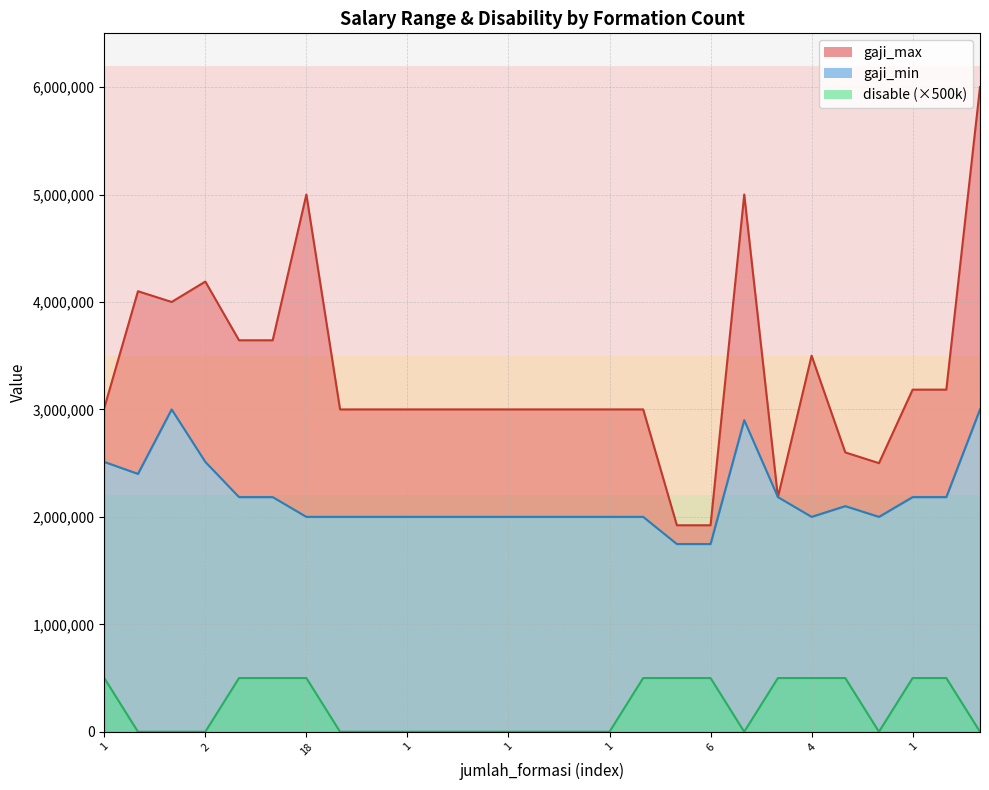

What is the label of the 12th point from the left?

1